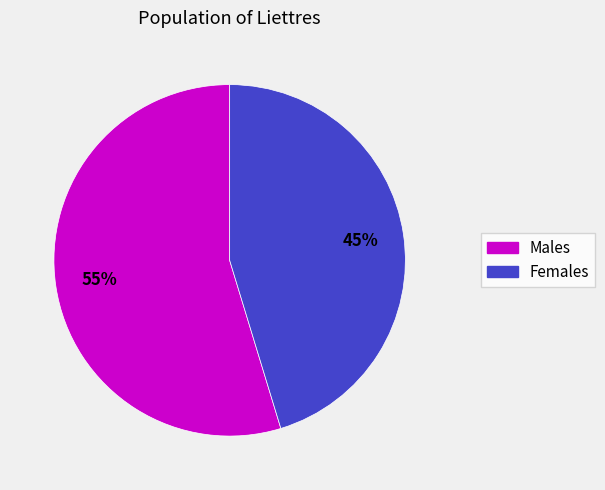

To the nearest percent, what is the average slice percentage?

50%